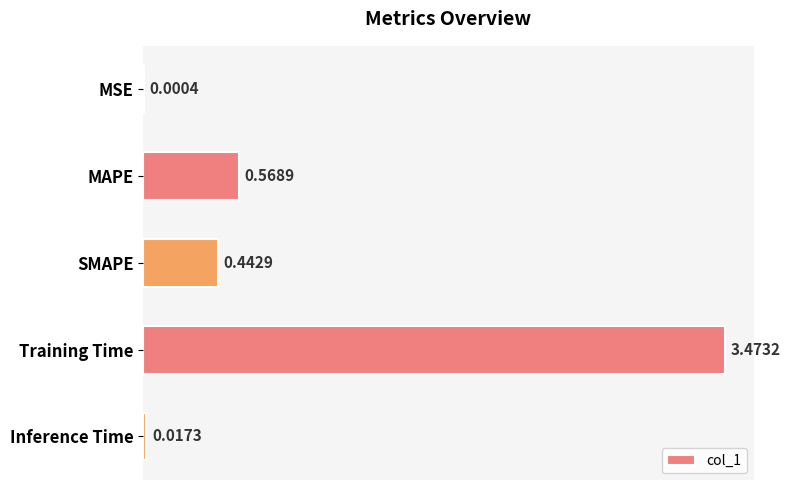

What is the sum of all values?

4.5